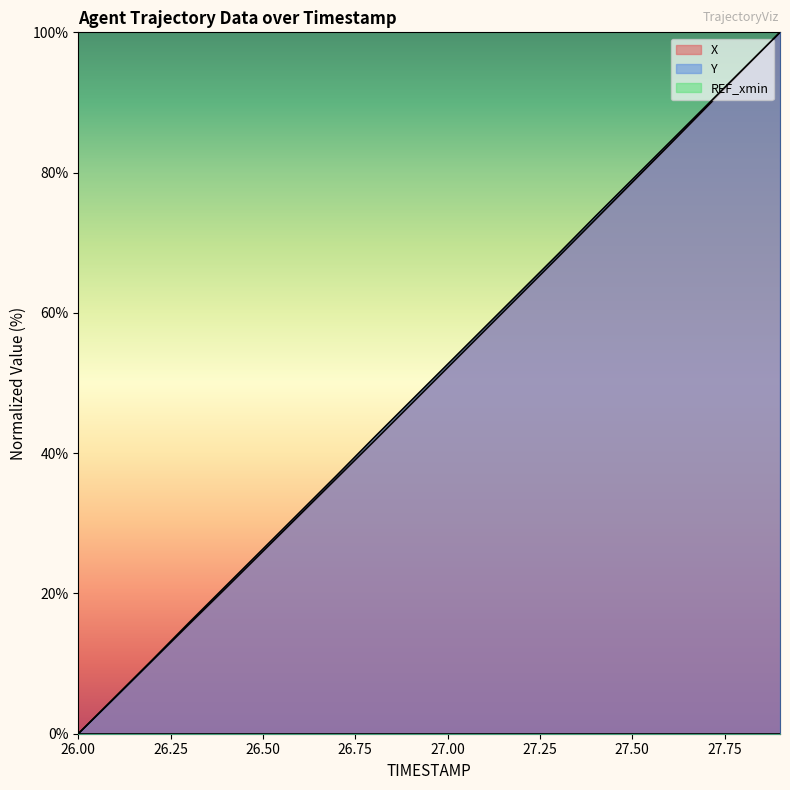

What is the label of the 15th point from the left?

27.4